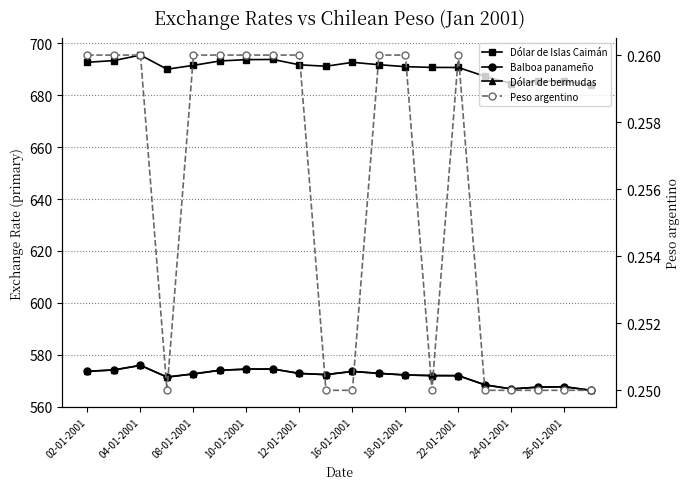

What are all the series names shown in the legend?

Dólar de Islas Caimán, Balboa panameño, Dólar de bermudas, Peso argentino